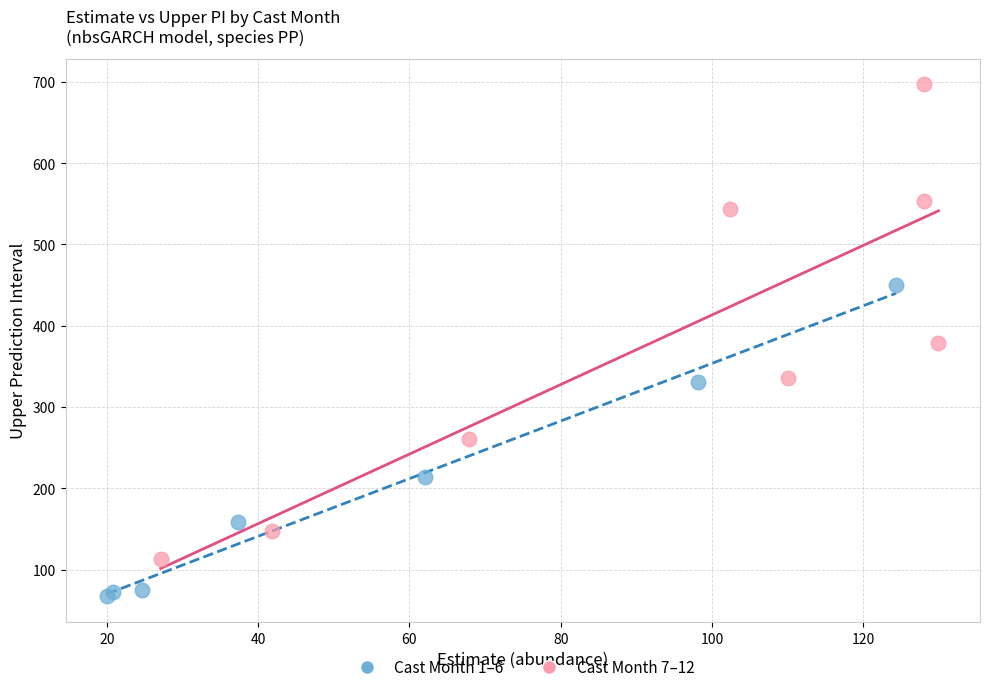

Which series has the widest spread of Y values?

Cast Month 7–12